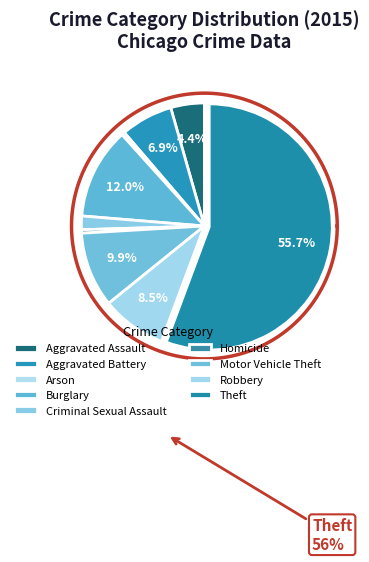

How many segments does this pie chart have?

9